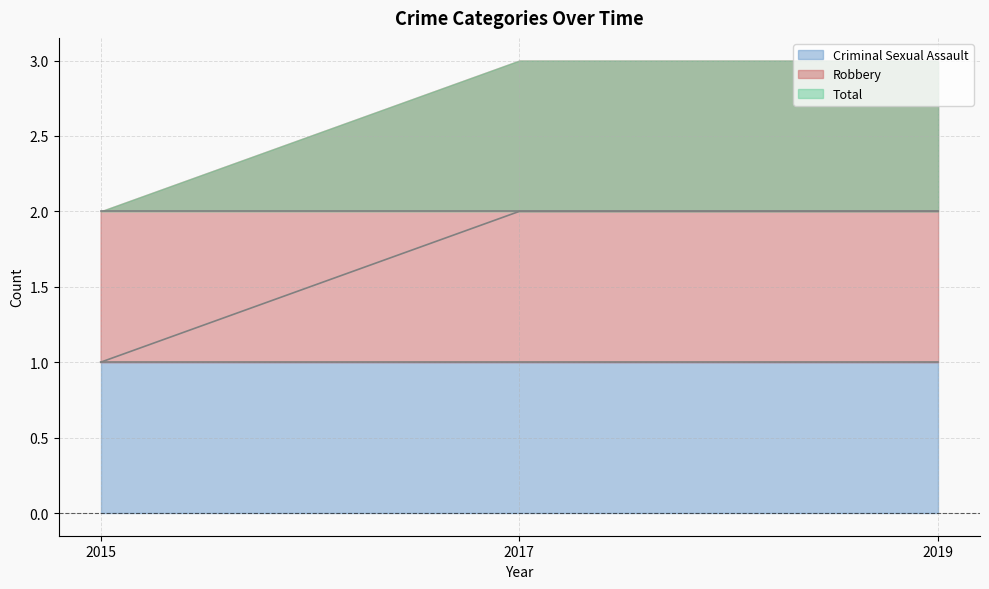

List the series in order of their peak value, lowest first.

Criminal Sexual Assault, Robbery, Total